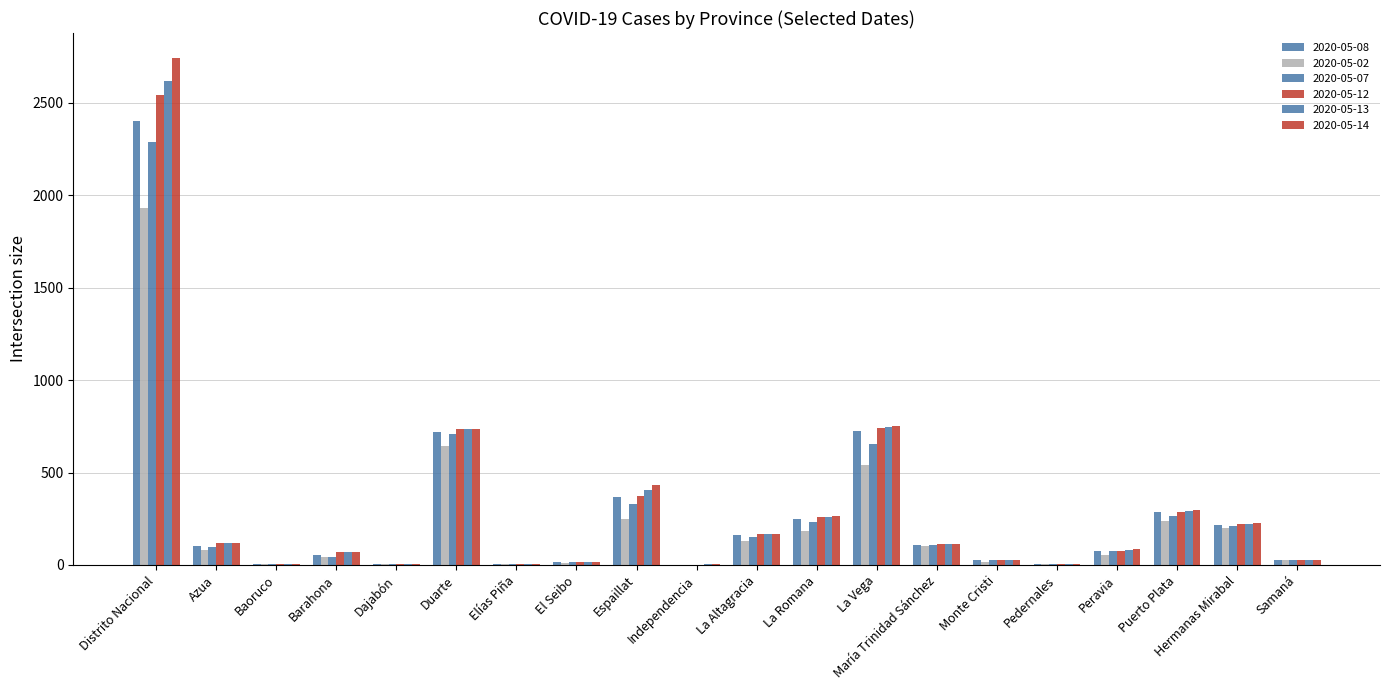

Which category has the highest value in the 2020-05-08 series?

Distrito Nacional